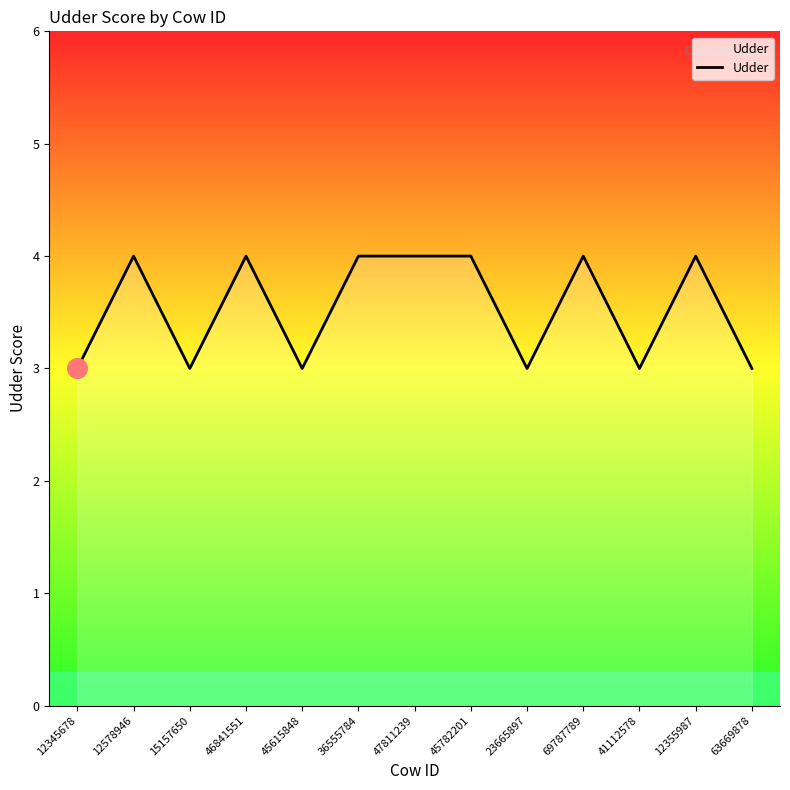

What is the change in value from 15157650 to 45782201?

+1